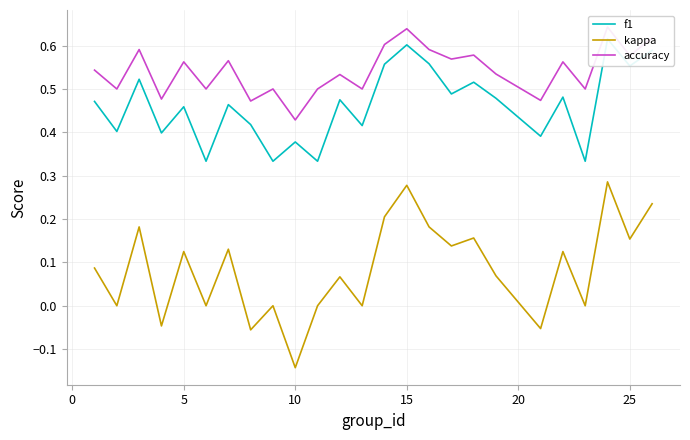

Is the value of kappa at 8 greater than the value of f1 at 23?

No